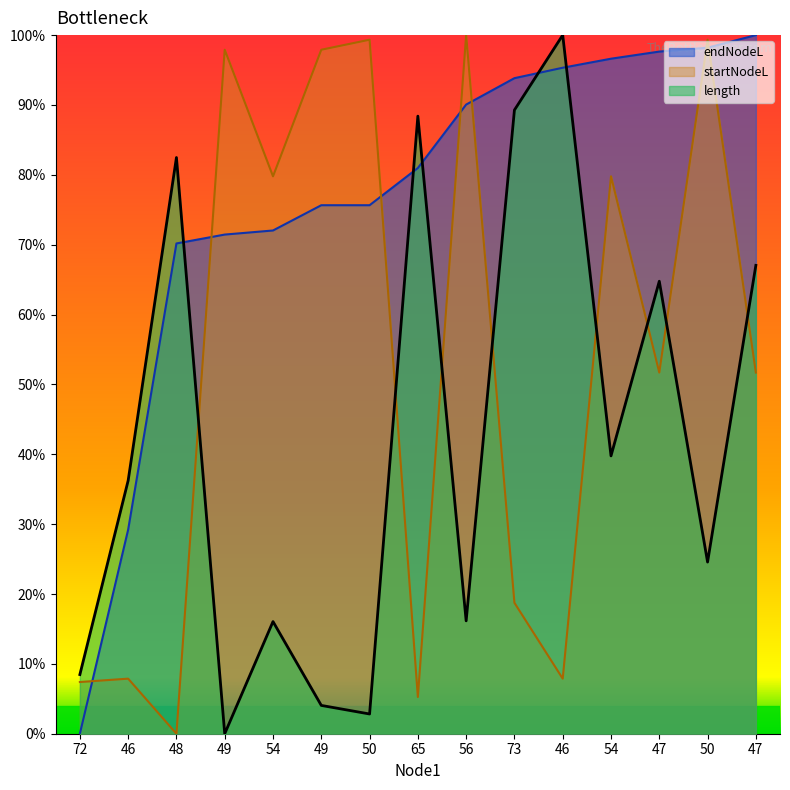

At how many categories does at least one series exceed 0?

15